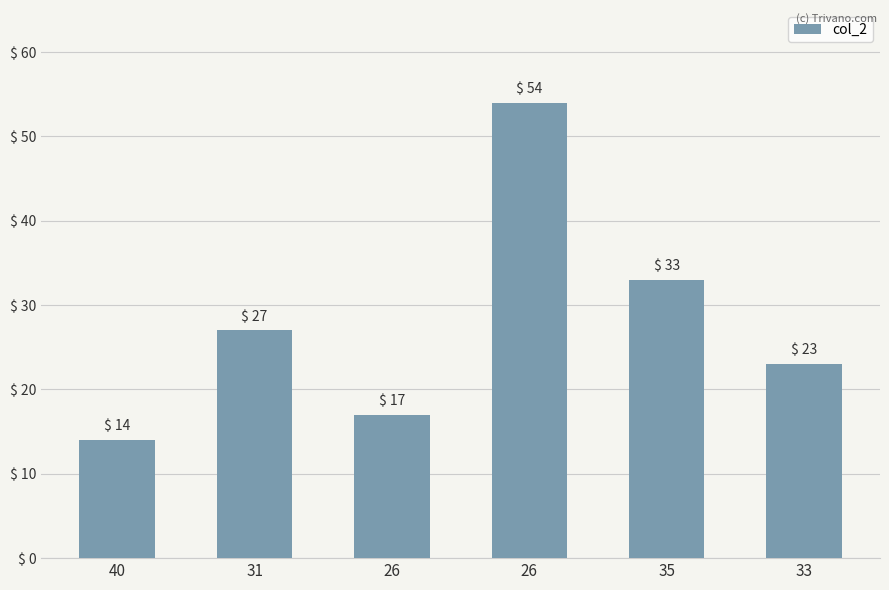

Reading right to left, what are all the values shown in this chart?

33=23	35=33	26=54	26=17	31=27	40=14